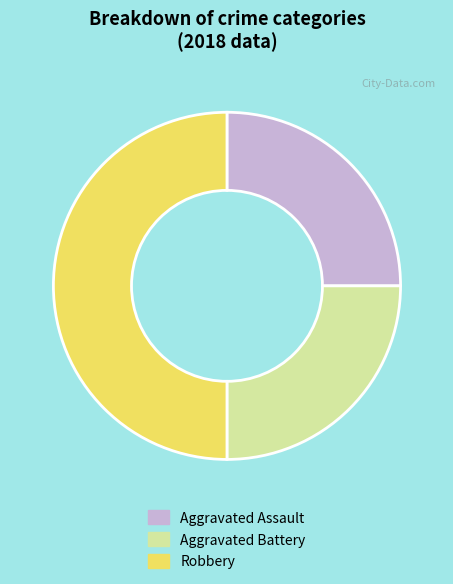

Which has a higher value, Robbery or Aggravated Battery?

Robbery